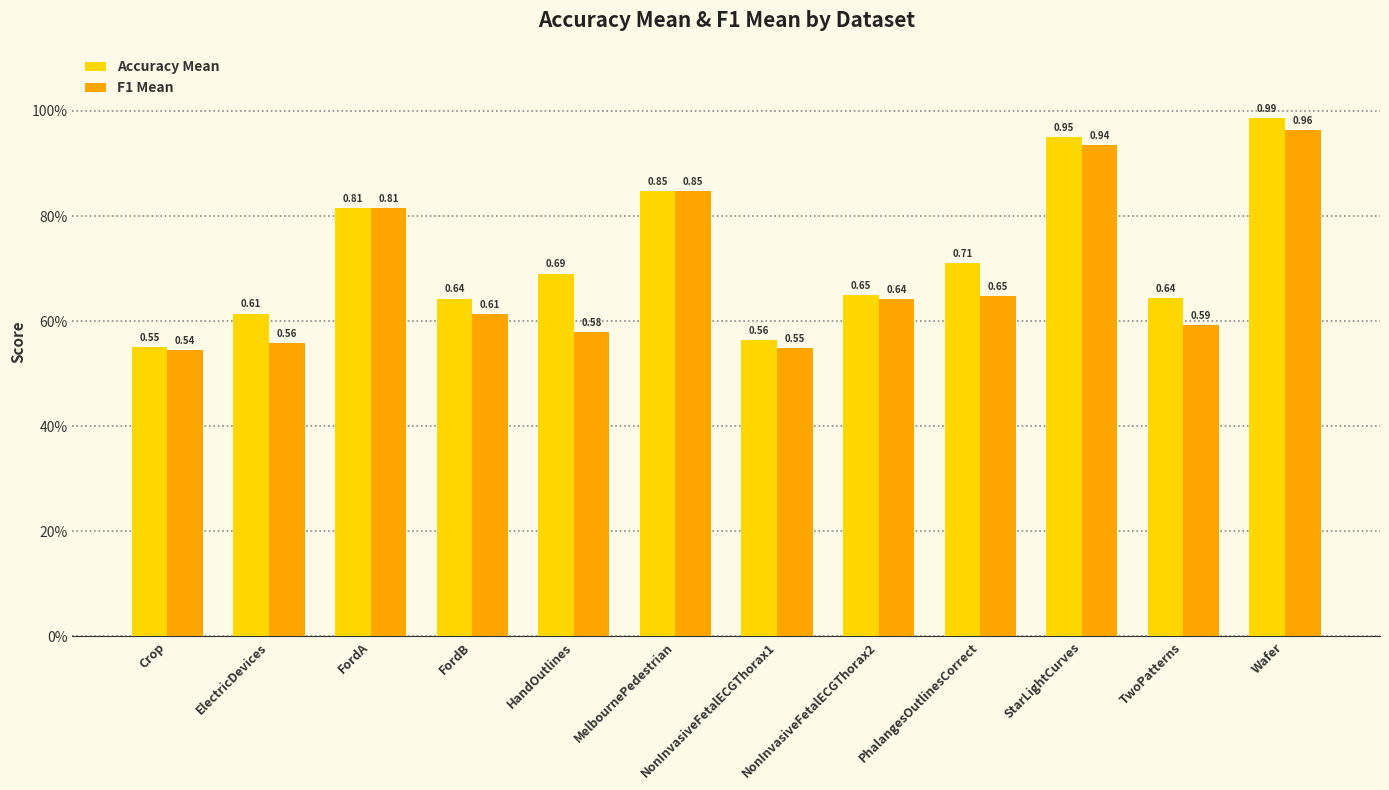

What are all the series names shown in the legend?

Accuracy Mean, F1 Mean